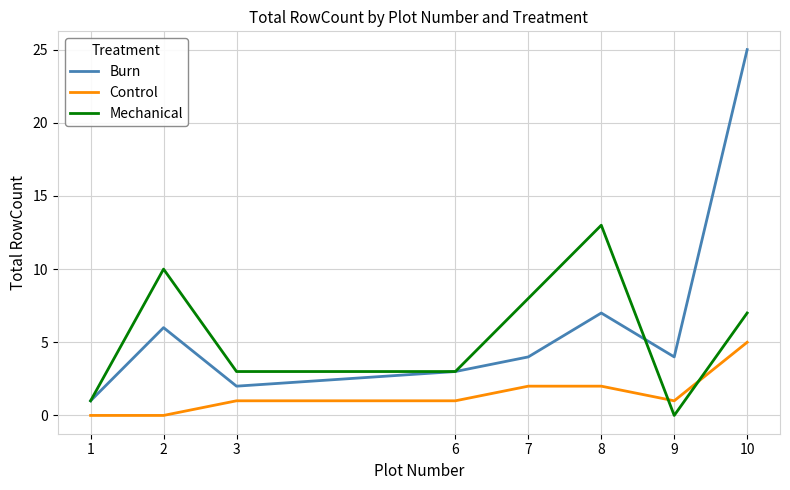

What is the sum of all Mechanical values?

45